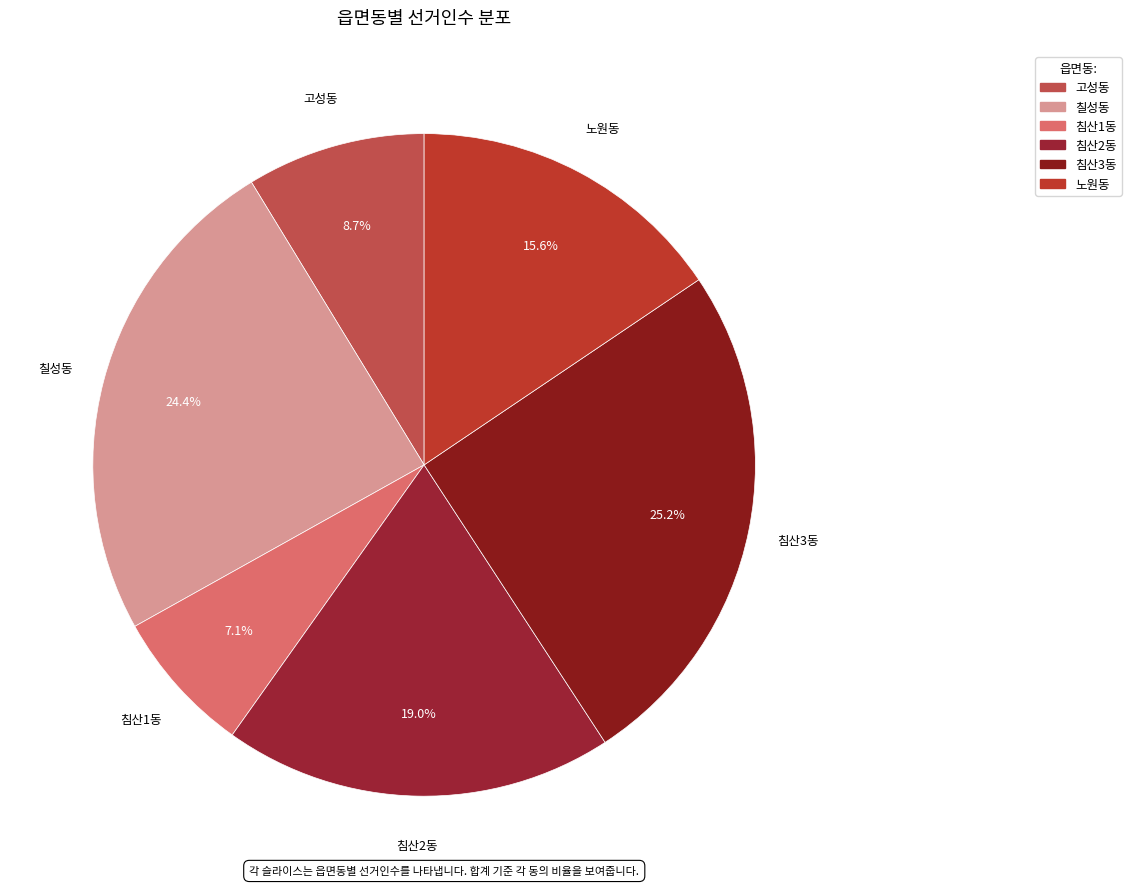

Rank the categories by value from lowest to highest.

침산1동, 고성동, 노원동, 침산2동, 칠성동, 침산3동